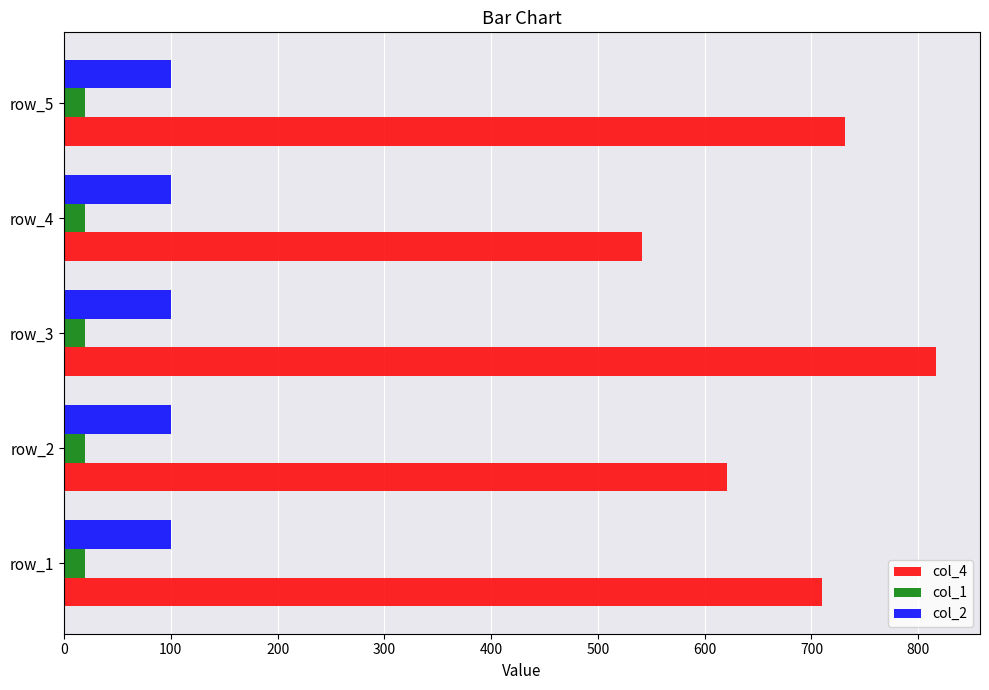

What is the greatest value displayed?

817